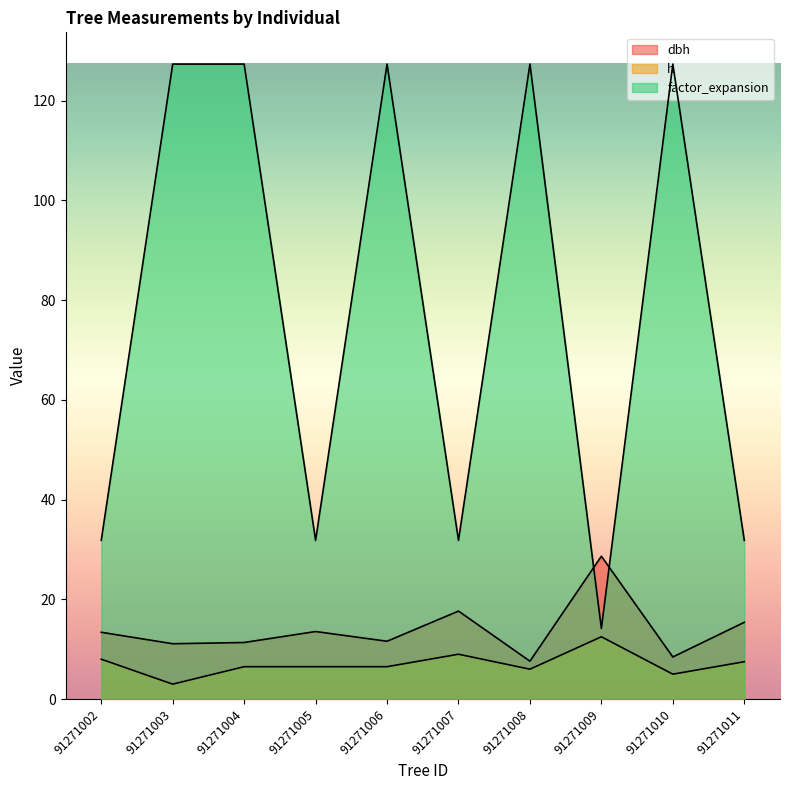

True or false: factor_expansion has a value of 51.9 at 91271008.

False